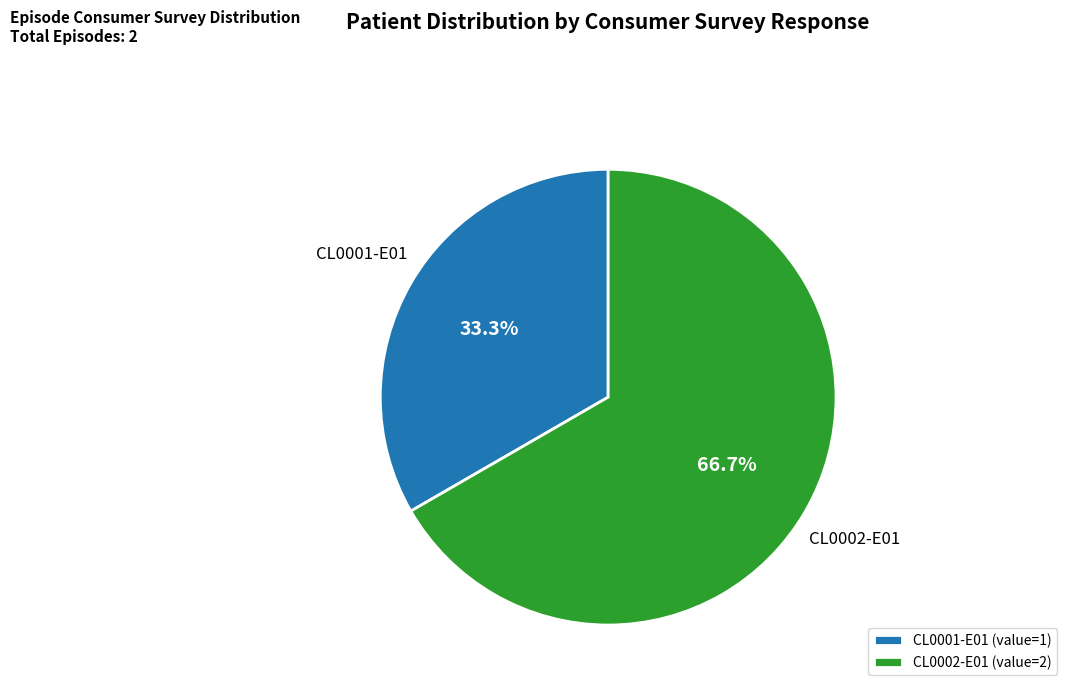

What is the smallest slice in the pie chart?

CL0001-E01